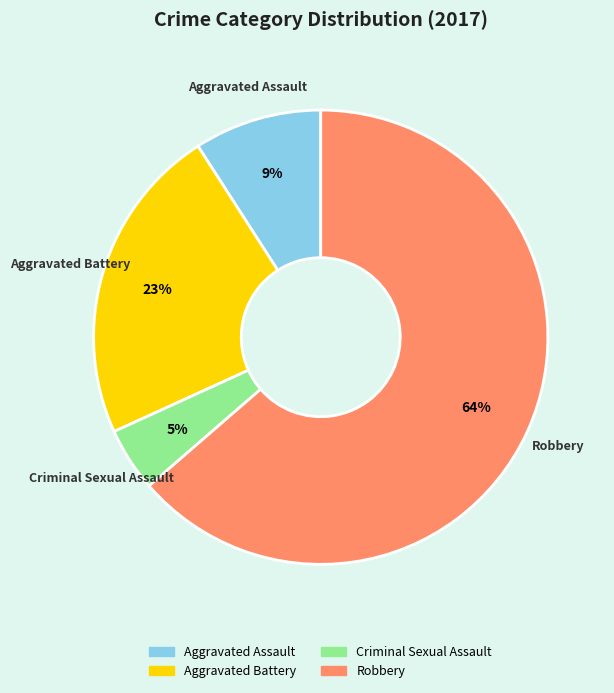

Combined, do Robbery and Aggravated Battery account for over 50%?

Yes